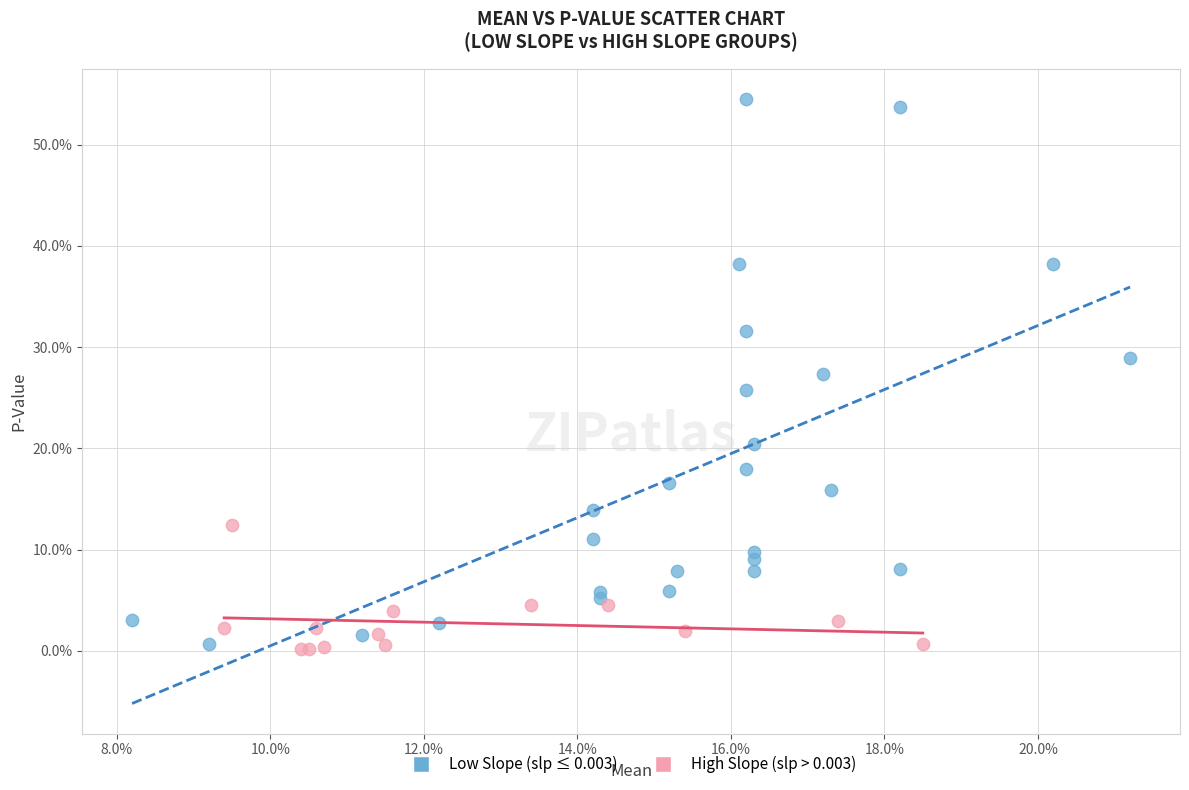

Which series contains the highest Y value?

Low Slope (slp ≤ 0.003)